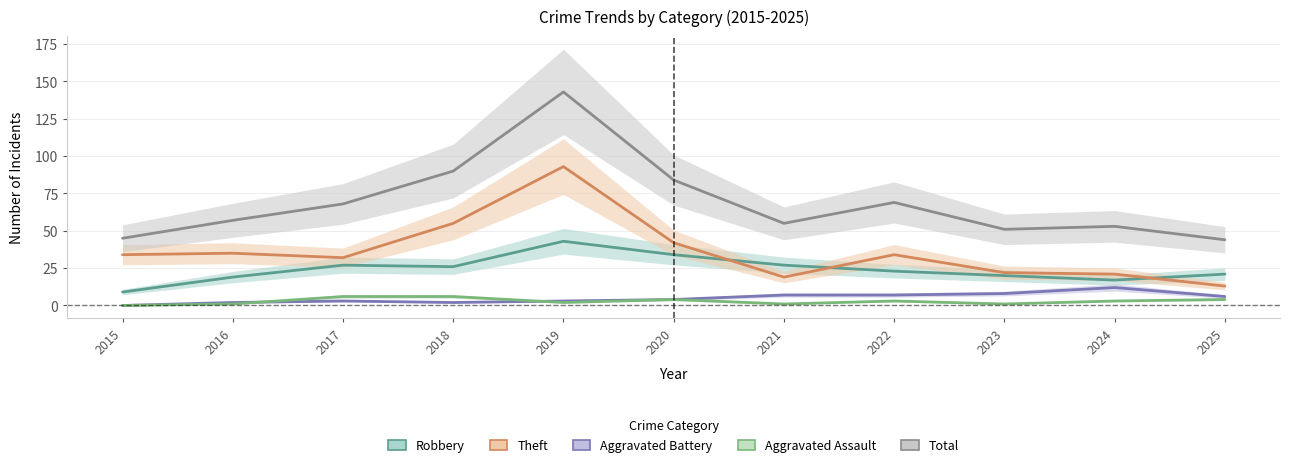

How many lines are shown in the chart?

5